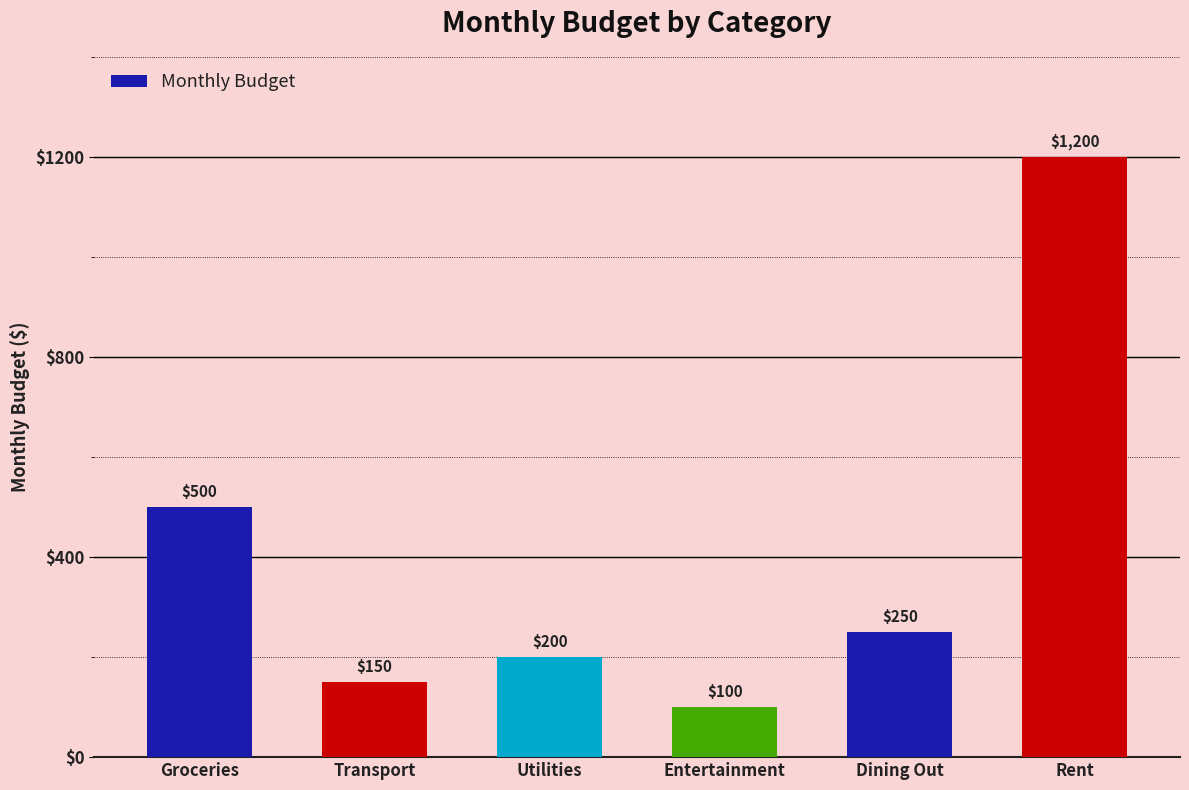

What is the difference between the maximum and minimum values?

1100